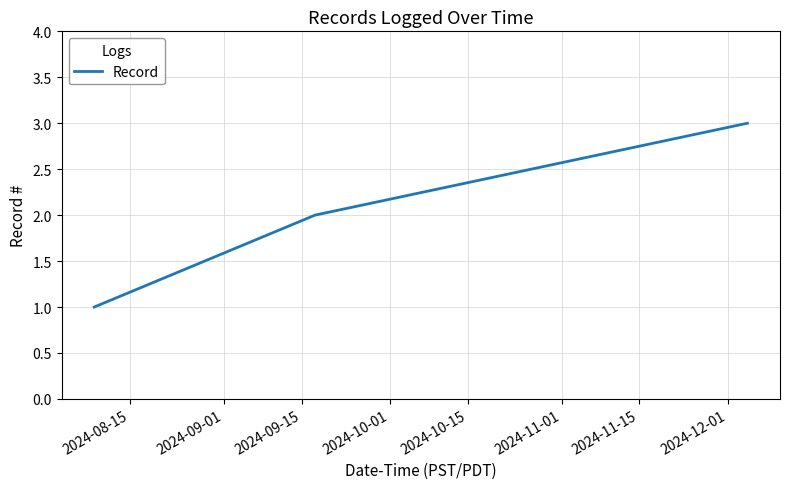

What is the maximum value shown in the chart?

3